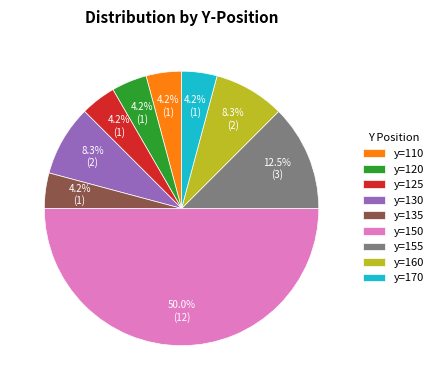

Approximately how many times larger is the value at y=155 compared to y=130?

1.5